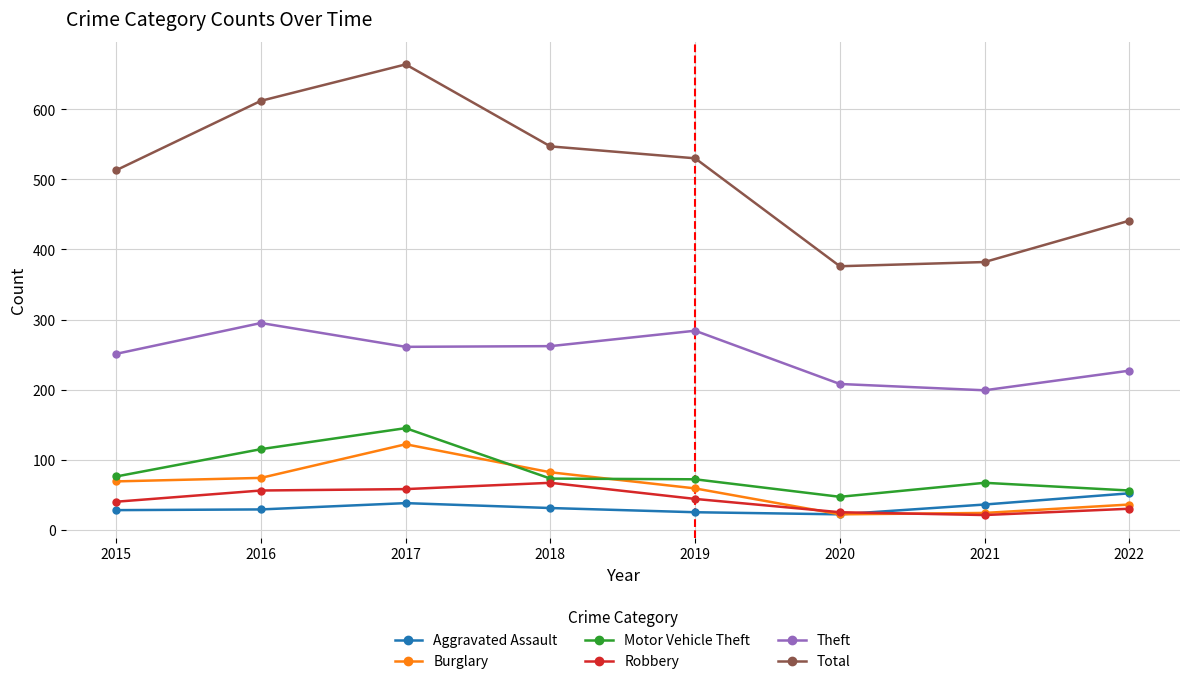

At which label does Robbery reach its peak?

2018